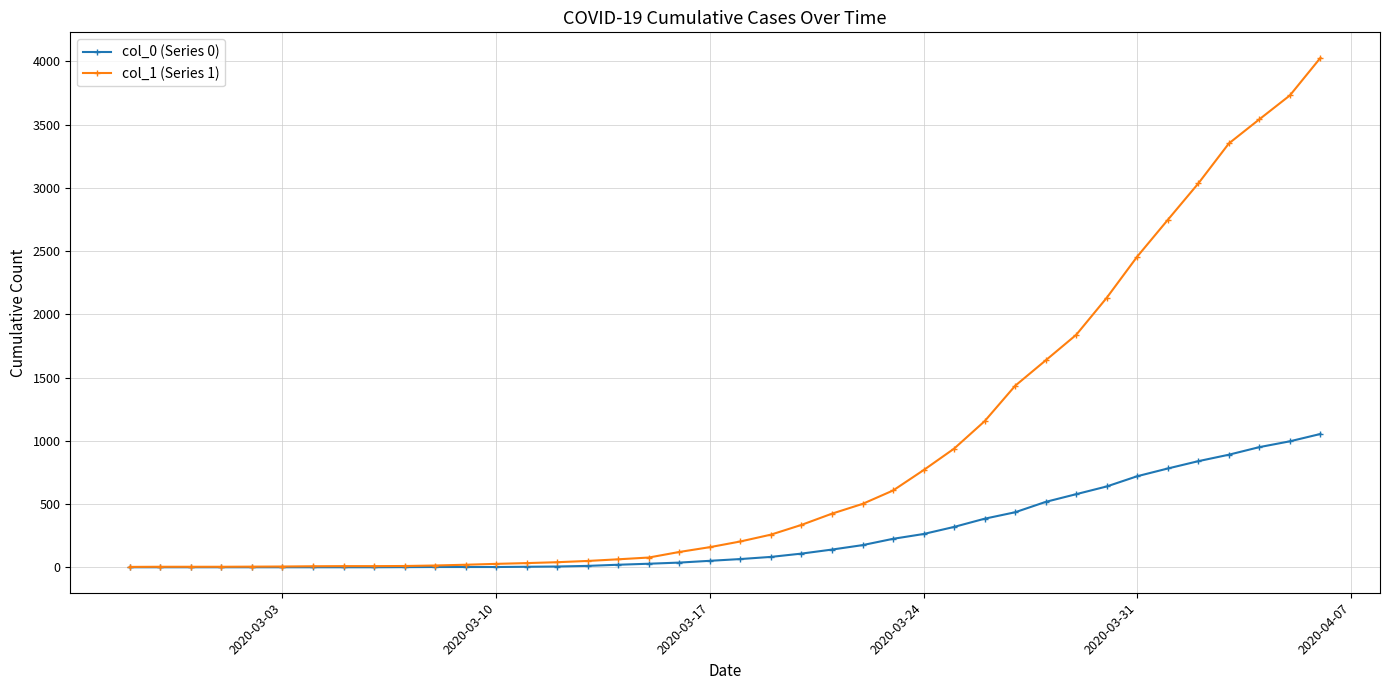

List the series in order of their overall mean, lowest first.

col_0 (Series 0), col_1 (Series 1)